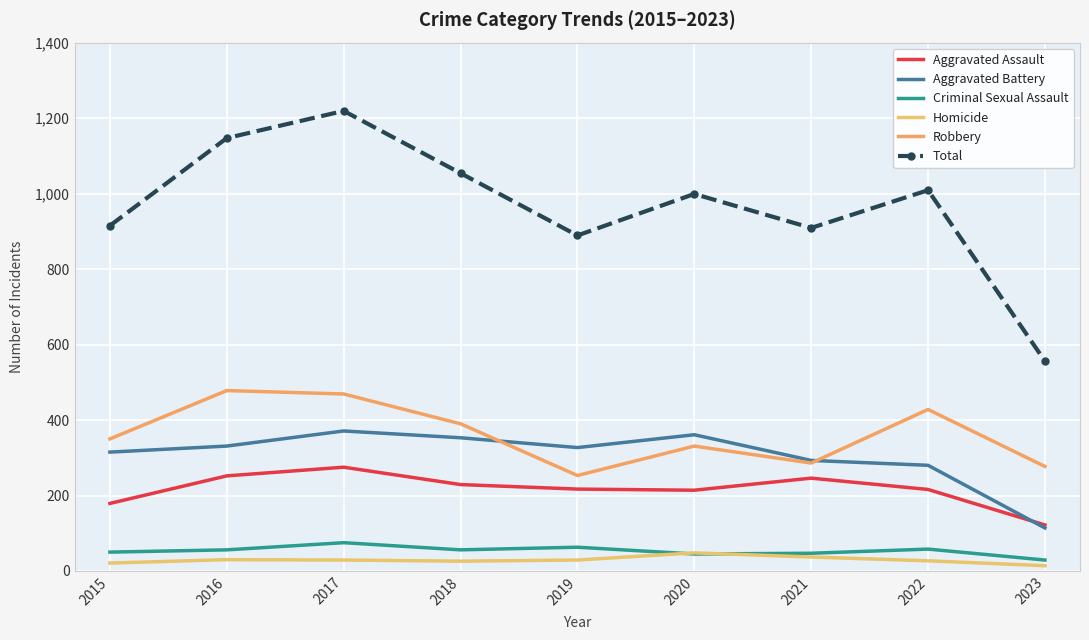

What is the lowest value of the Criminal Sexual Assault series?

29